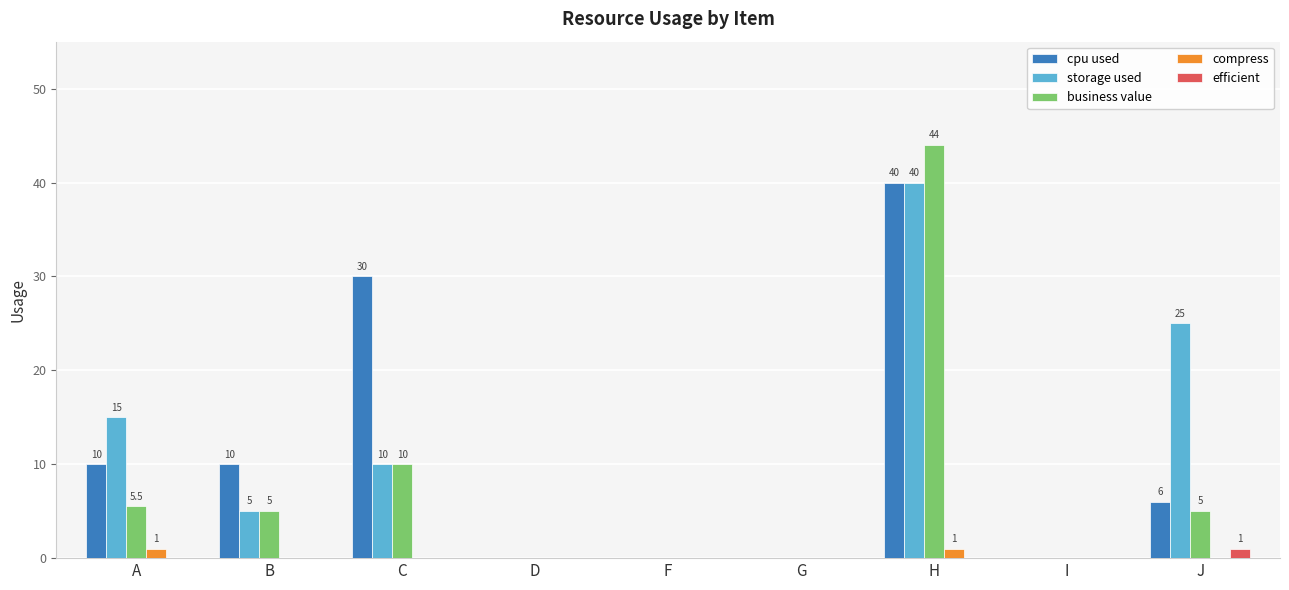

Is it true that cpu used equals 17.8 at A?

False